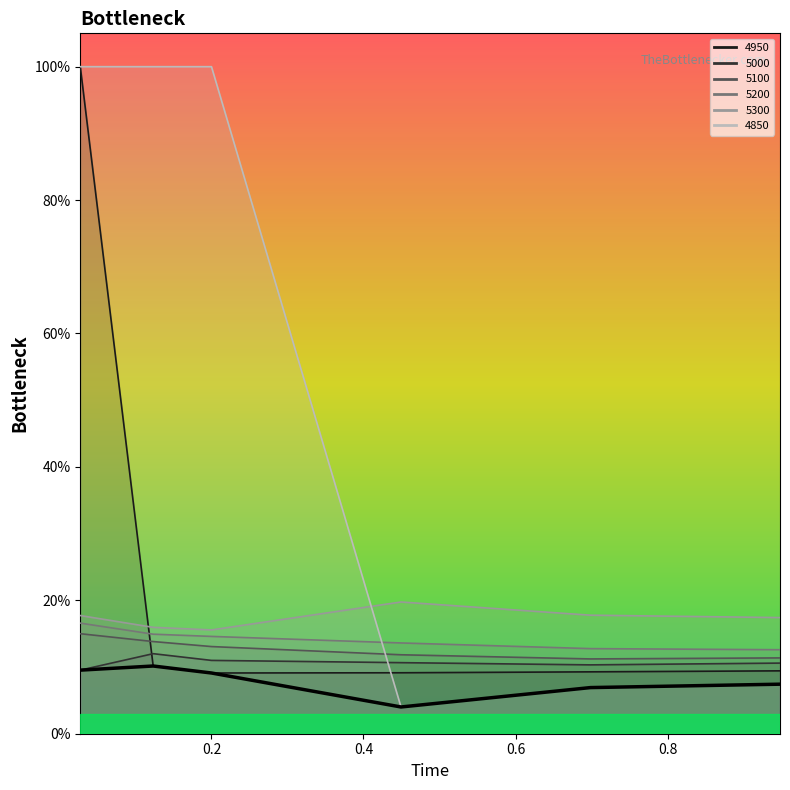

What is the label of the 3rd point from the left?

0.2